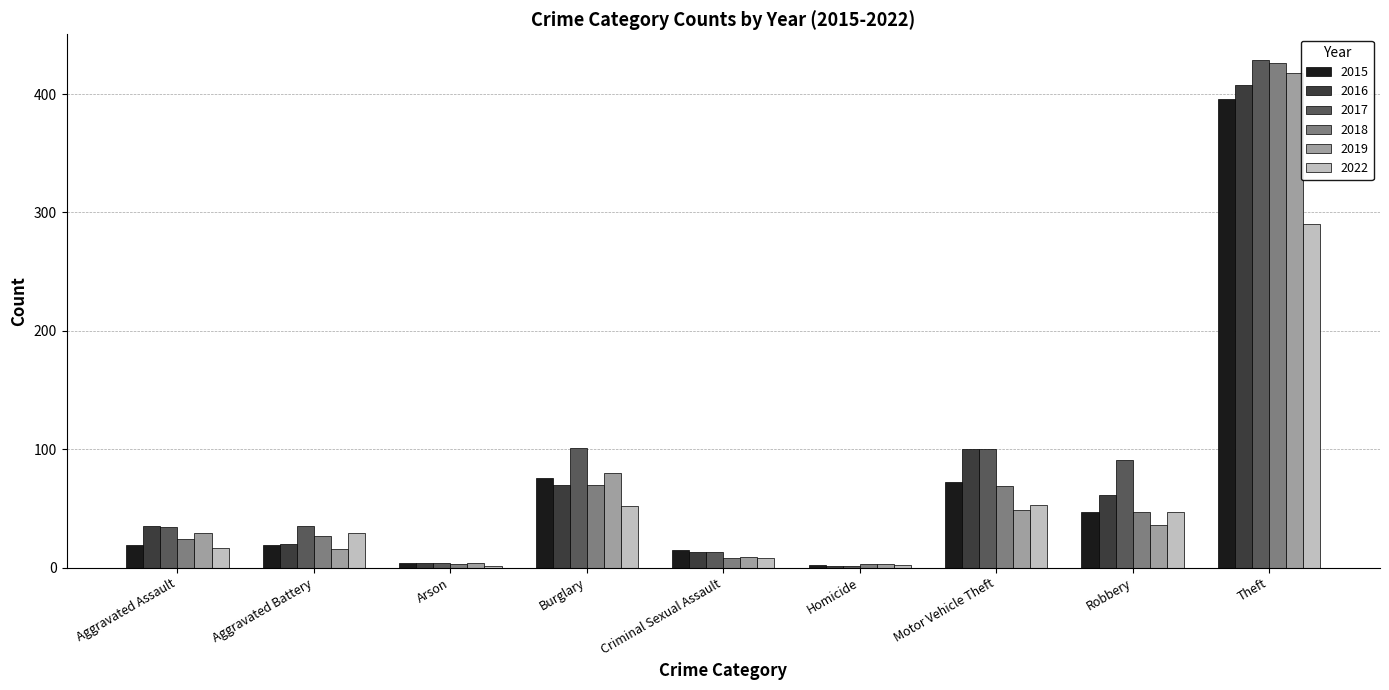

Where is 2016 nearest to the value 204?

Motor Vehicle Theft